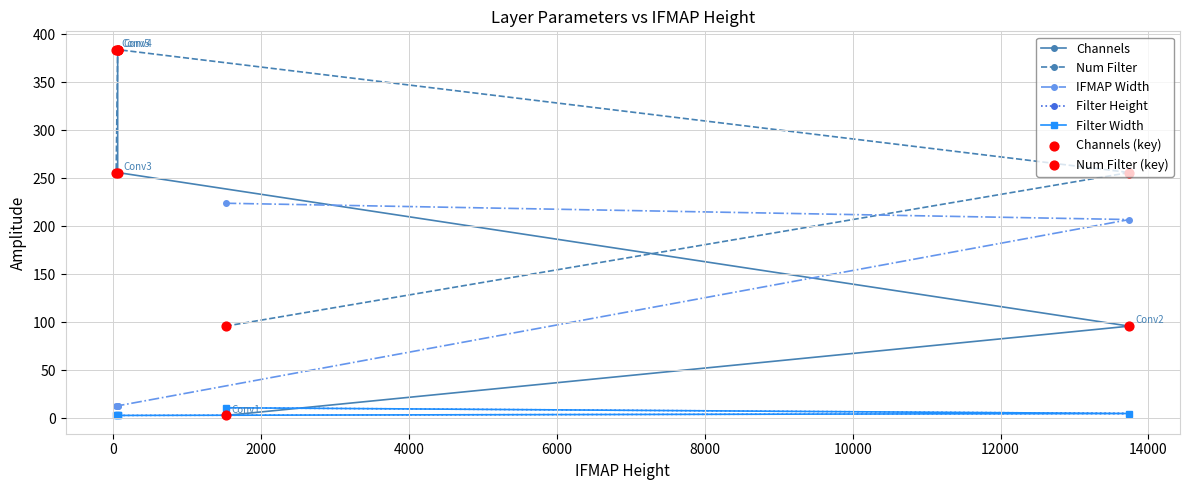

Is the value of Filter Height at Conv4 greater than the value of IFMAP Width at Conv3?

No